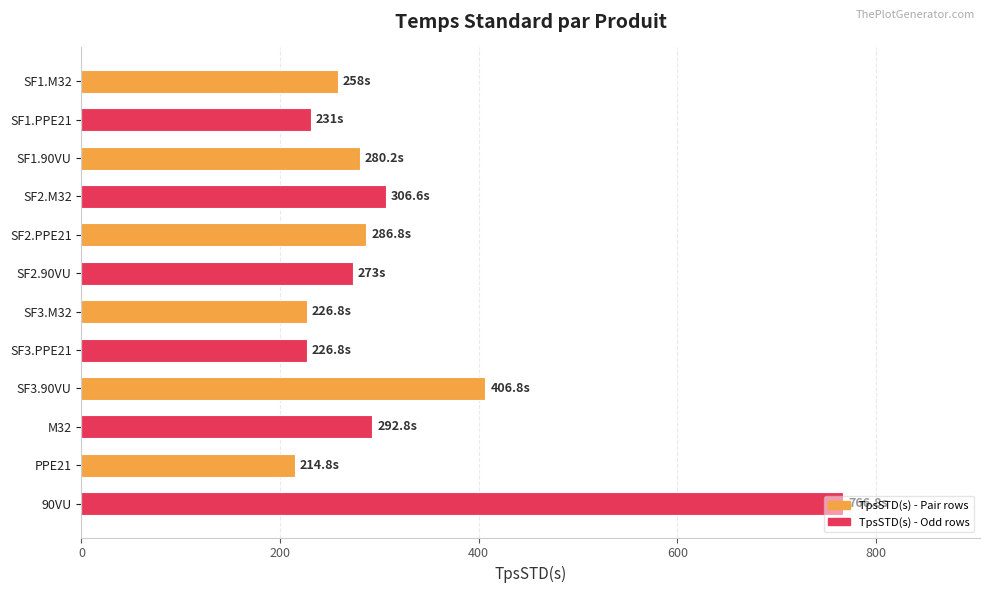

Which has a higher value, SF3.M32 or SF1.90VU?

SF1.90VU